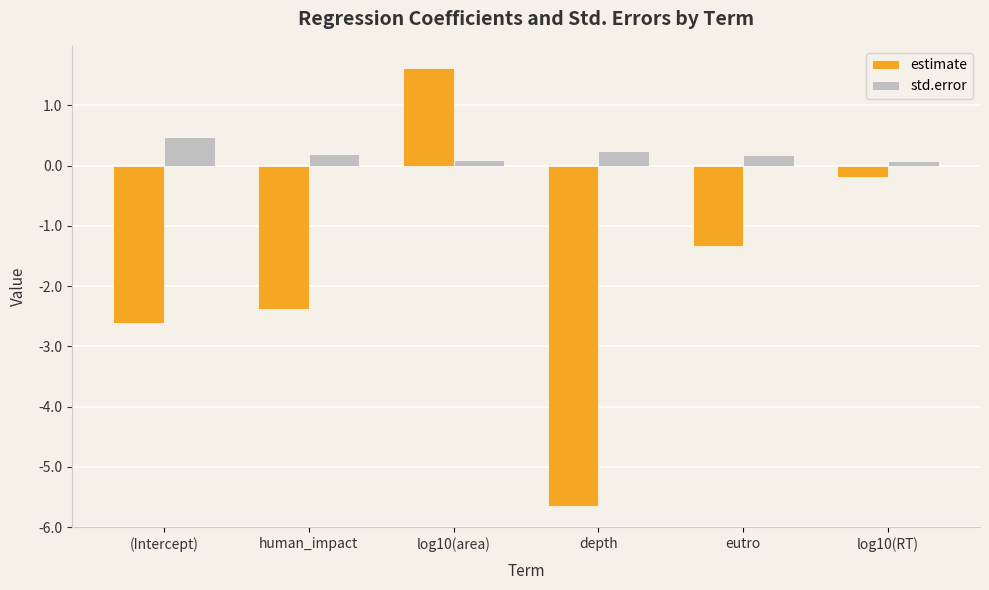

What is the difference between the maximum and minimum values in the std.error series?

0.4